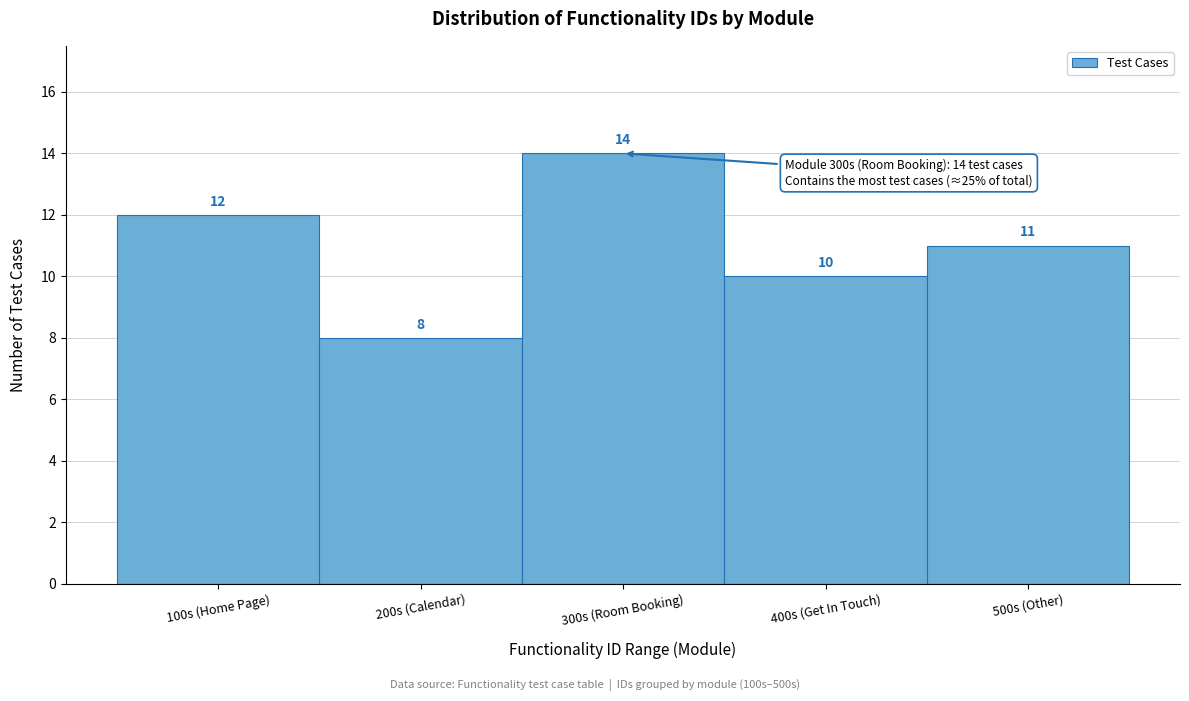

Reading left to right, transcribe all the data shown in this chart.

100s (Home Page)=12	200s (Calendar)=8	300s (Room Booking)=14	400s (Get In Touch)=10	500s (Other)=11